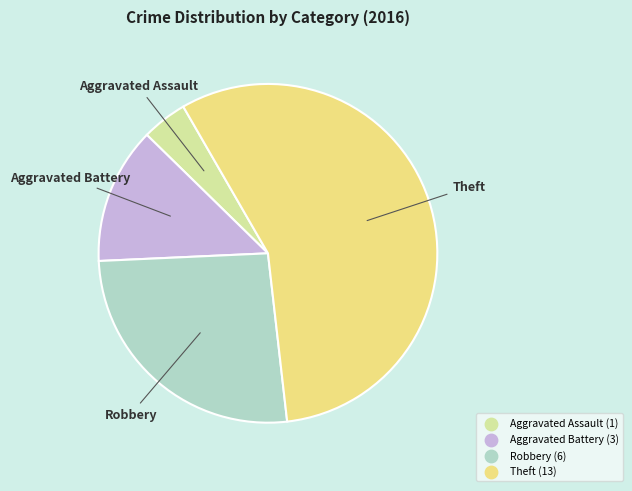

What is the majority slice?

Theft